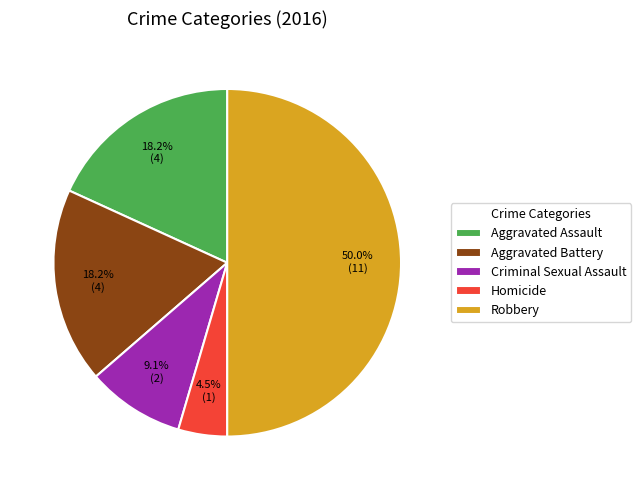

What percentage is the Robbery slice, to the nearest percent?

50%